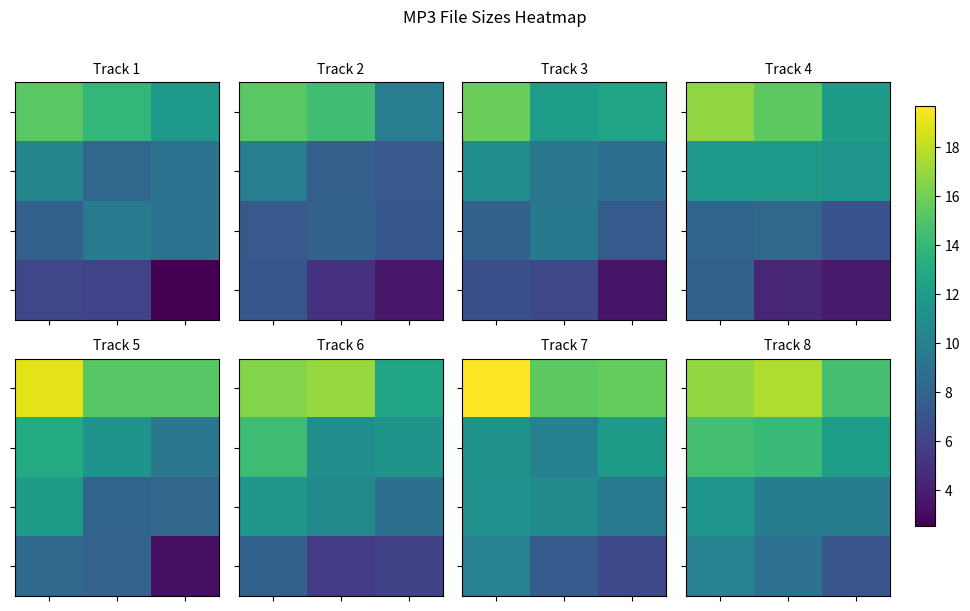

Which category has the lowest value across all series?

2